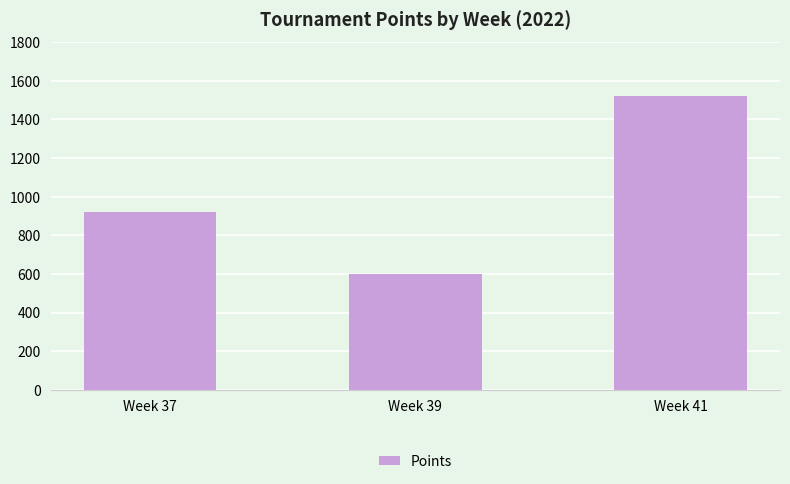

Reading left to right, list all the values displayed in this chart.

Week 37=920	Week 39=600	Week 41=1520